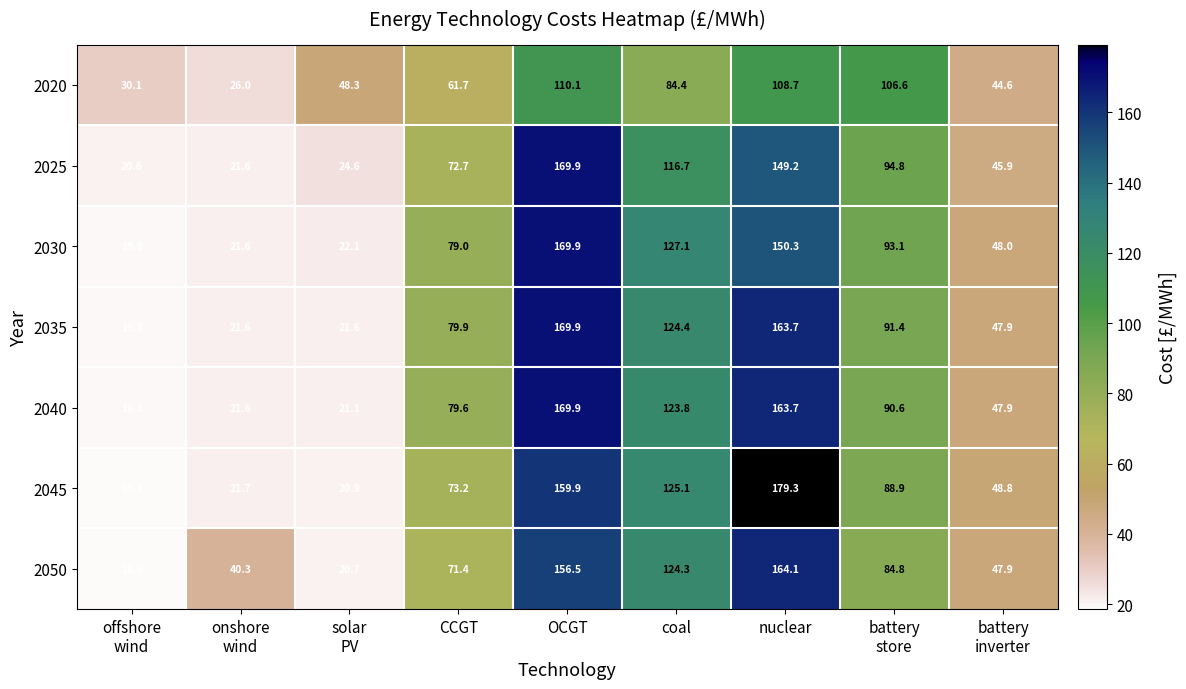

At which category is the sum across all series the highest?

OCGT